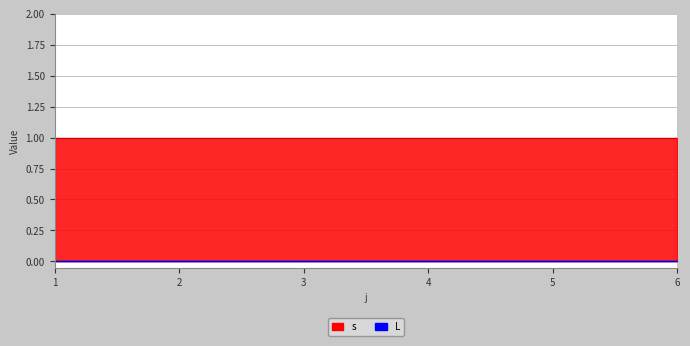

The value of s at 1 is 1. True or false?

True